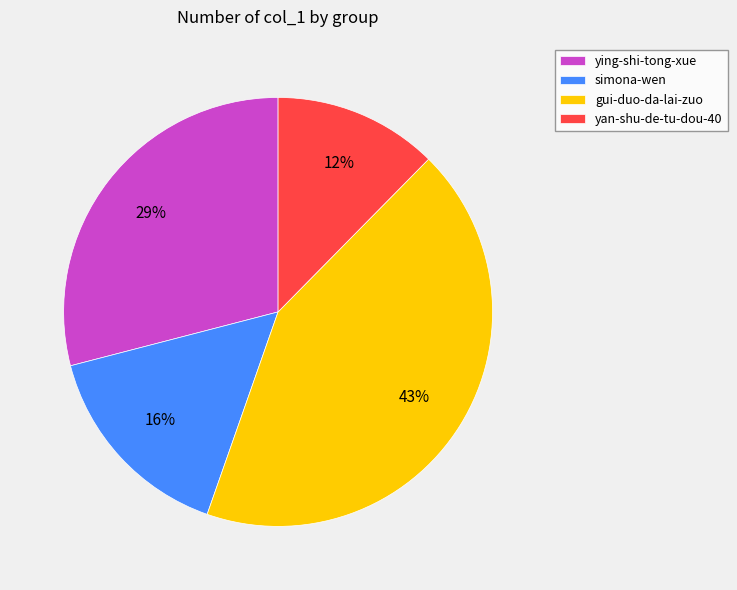

Rank the categories by value from highest to lowest.

gui-duo-da-lai-zuo, ying-shi-tong-xue, simona-wen, yan-shu-de-tu-dou-40